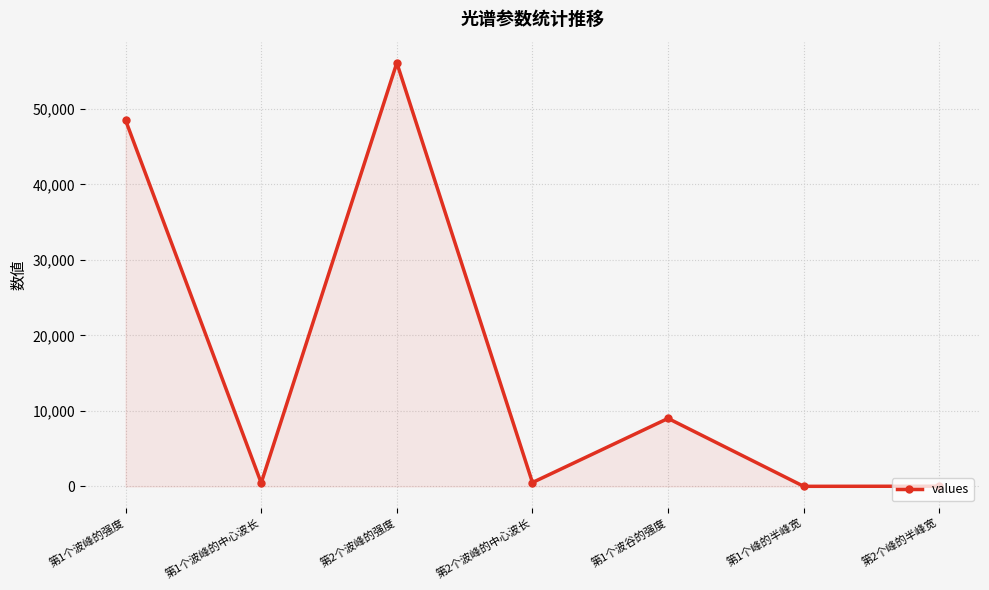

True or false: the data has more than 0 interior local peaks.

True